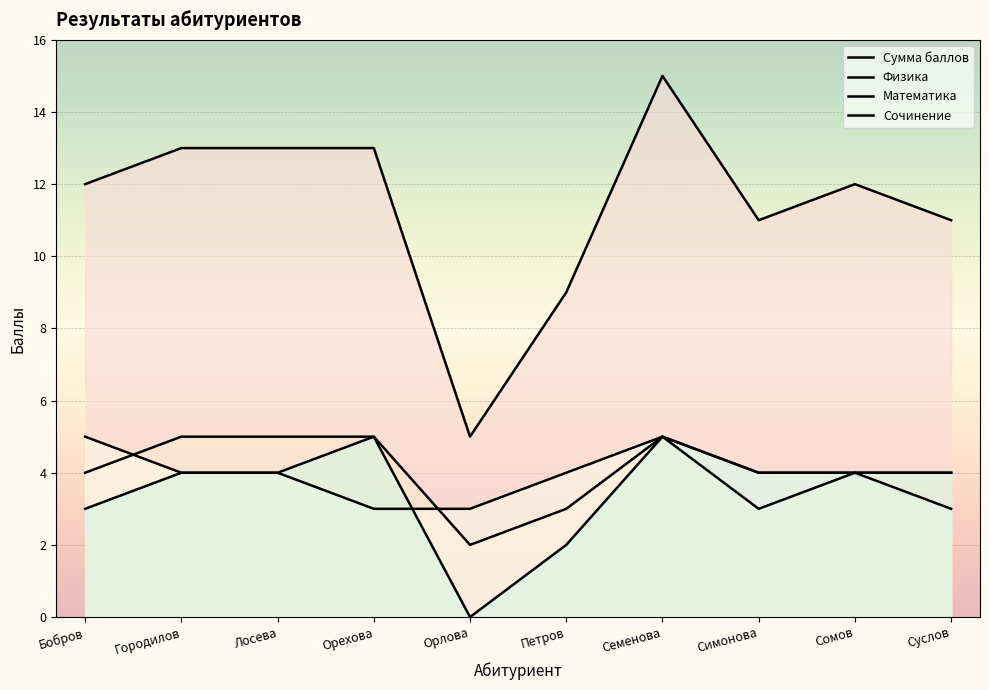

What is the average value of the Физика series?

4